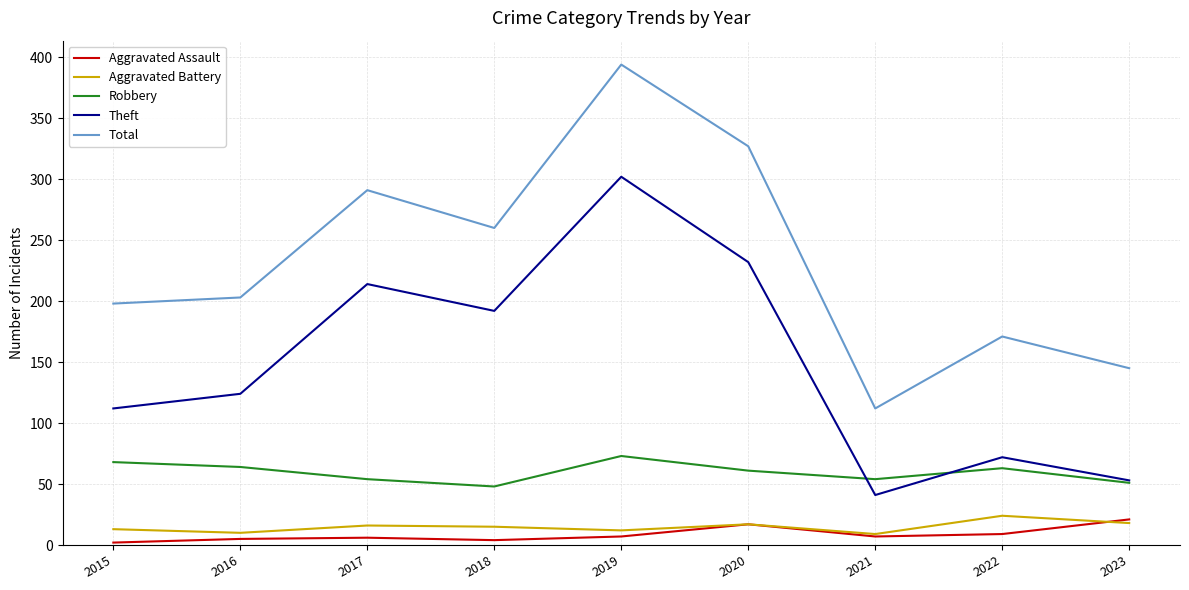

What value does the Theft series have at 2020?

232